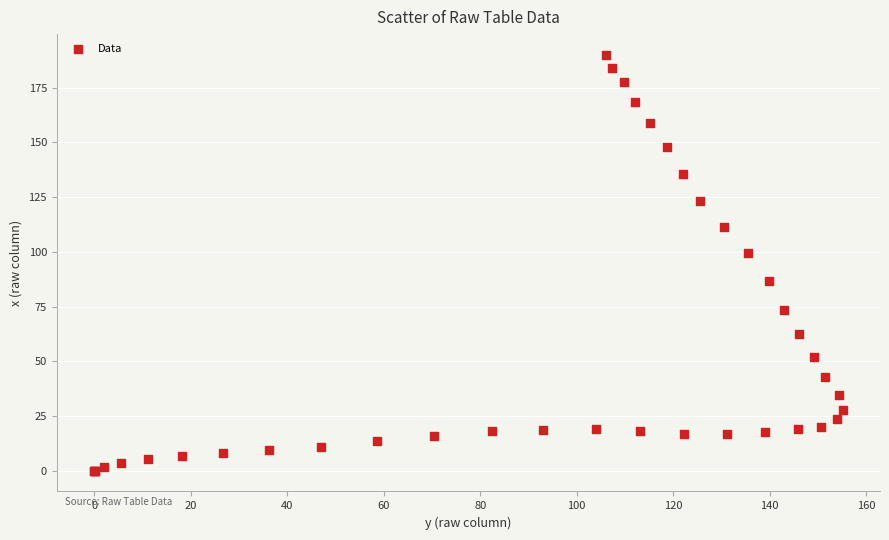

What Y value in the scatter plot is closest to 95?

99.6